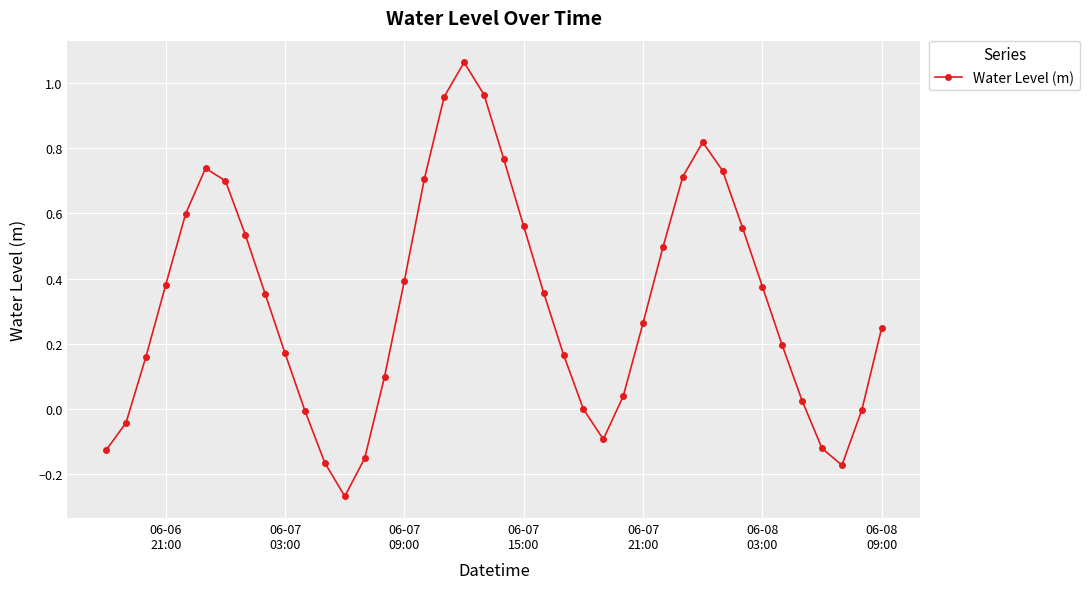

How many points are higher than both their immediate neighbors (excluding endpoints)?

3